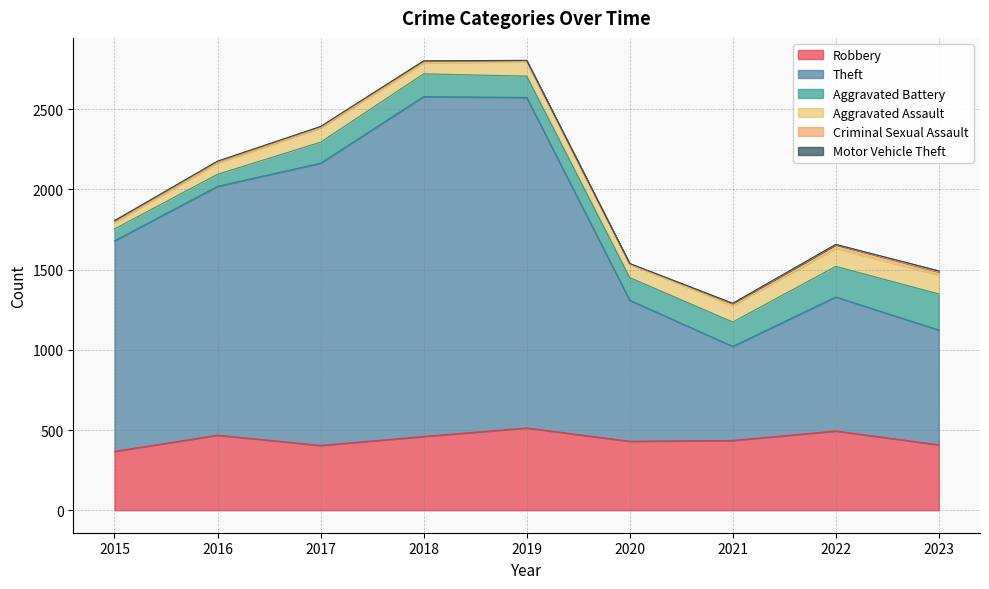

Which series has the widest spread of values?

Theft